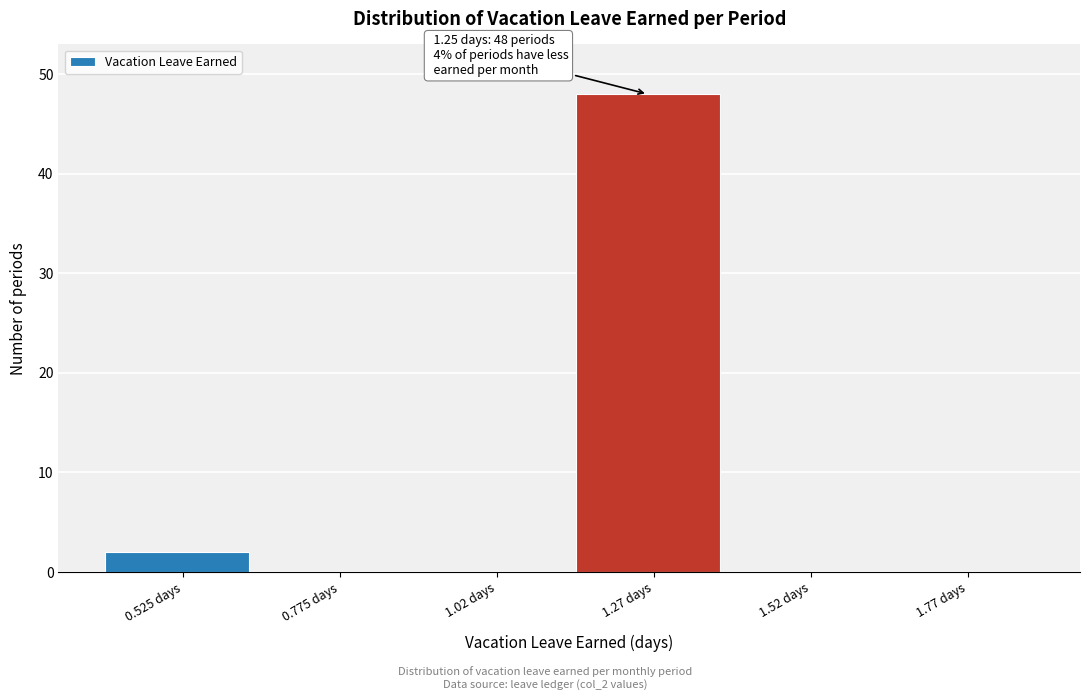

Over which range of the x-axis is the bar tallest?

1.15 to 1.40